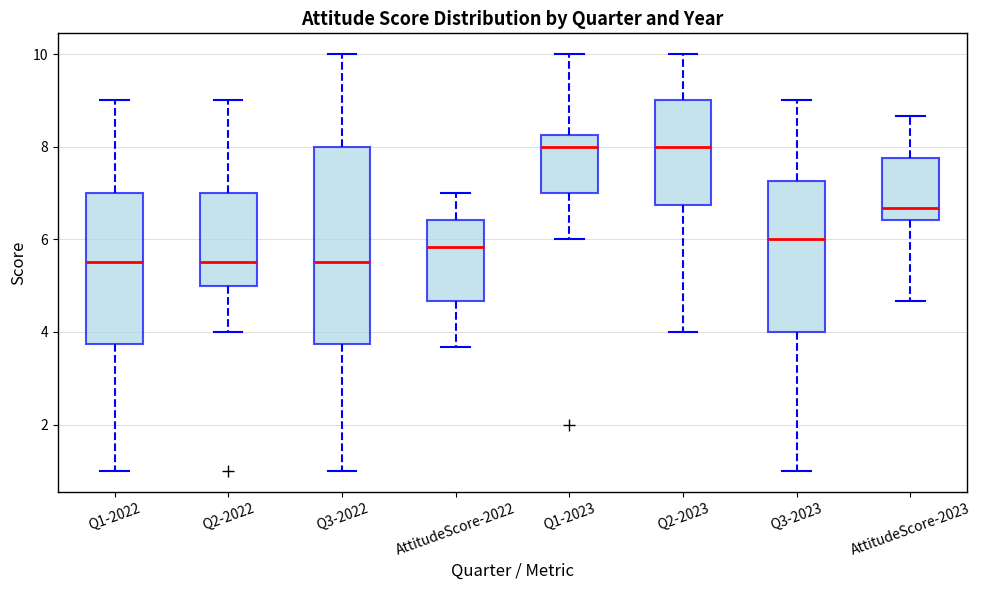

Reading left to right, transcribe this box plot: for each box, give where its median line is, the range the box spans, and where its two whiskers end, as read against the y-axis. The values are not printed on the chart, so give them approximately, as read against the axis.

Q1-2022: median 5.6, box 3.8 to 7.0, whiskers 1.0 to 9.0
Q2-2022: median 5.6, box 5.0 to 7.0, whiskers 4.0 to 9.0
Q3-2022: median 5.6, box 3.8 to 8.0, whiskers 1.0 to 10.0
AttitudeScore-2022: median 5.8, box 4.6 to 6.4, whiskers 3.6 to 7.0
Q1-2023: median 8.0, box 7.0 to 8.2, whiskers 6.0 to 10.0
Q2-2023: median 8.0, box 6.8 to 9.0, whiskers 4.0 to 10.0
Q3-2023: median 6.0, box 4.0 to 7.2, whiskers 1.0 to 9.0
AttitudeScore-2023: median 6.6, box 6.4 to 7.8, whiskers 4.6 to 8.6